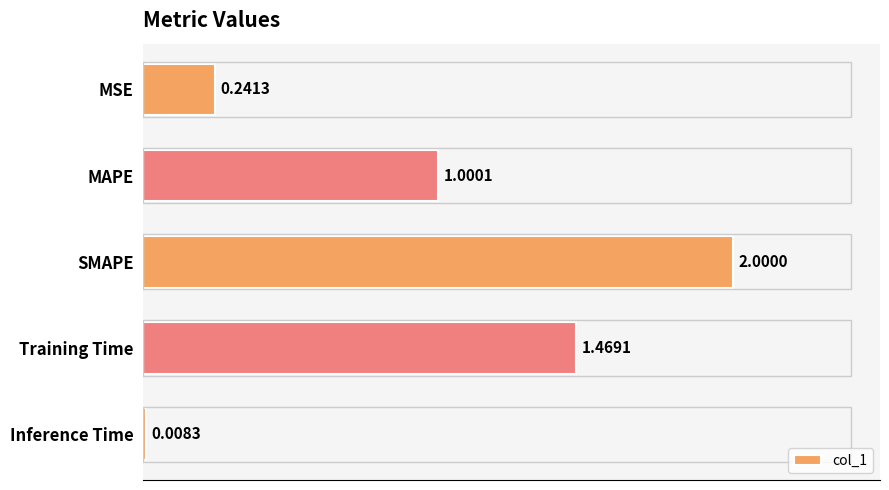

What is the label of the 2nd bar from the top?

MAPE